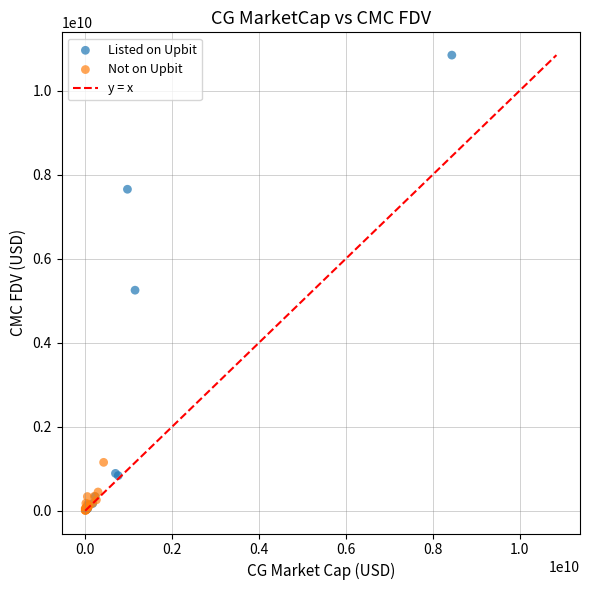

Which series reaches the maximum Y coordinate?

Listed on Upbit